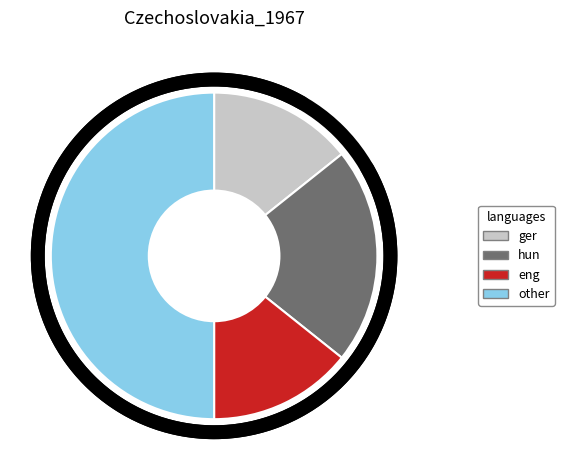

Is SH the majority of the pie?

No